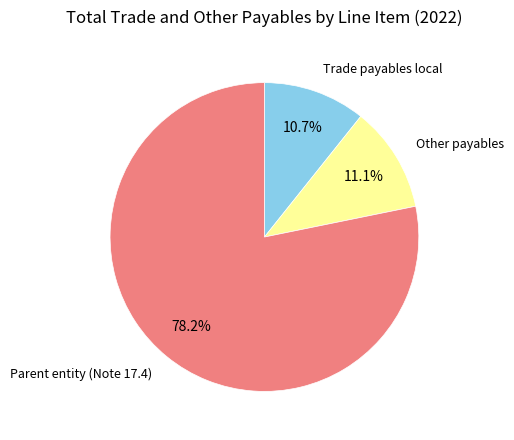

Which category has the biggest portion of the pie?

Parent entity (Note 17.4)